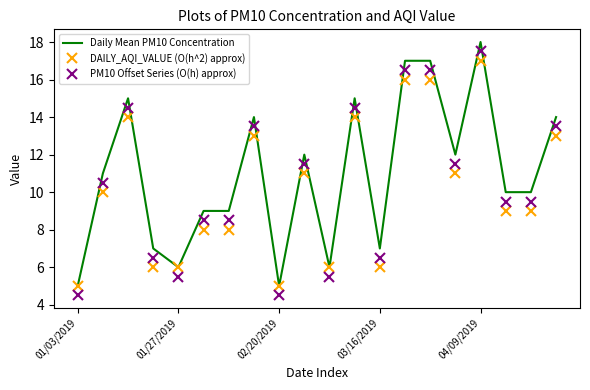

After their last crossing, which series has the higher values: PM10 Offset Series (O(h) approx) or DAILY_AQI_VALUE (O(h^2) approx)?

PM10 Offset Series (O(h) approx)